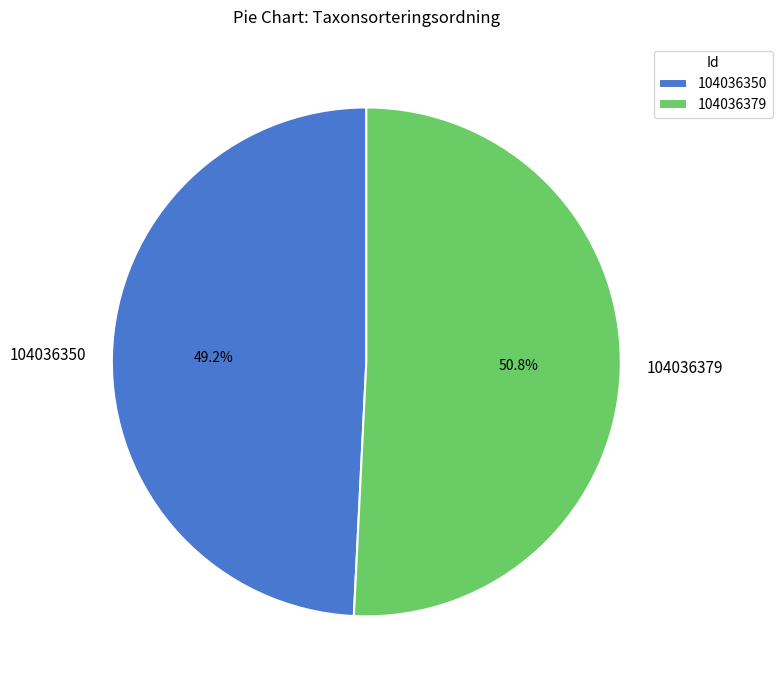

Count the number of slices in the pie.

2